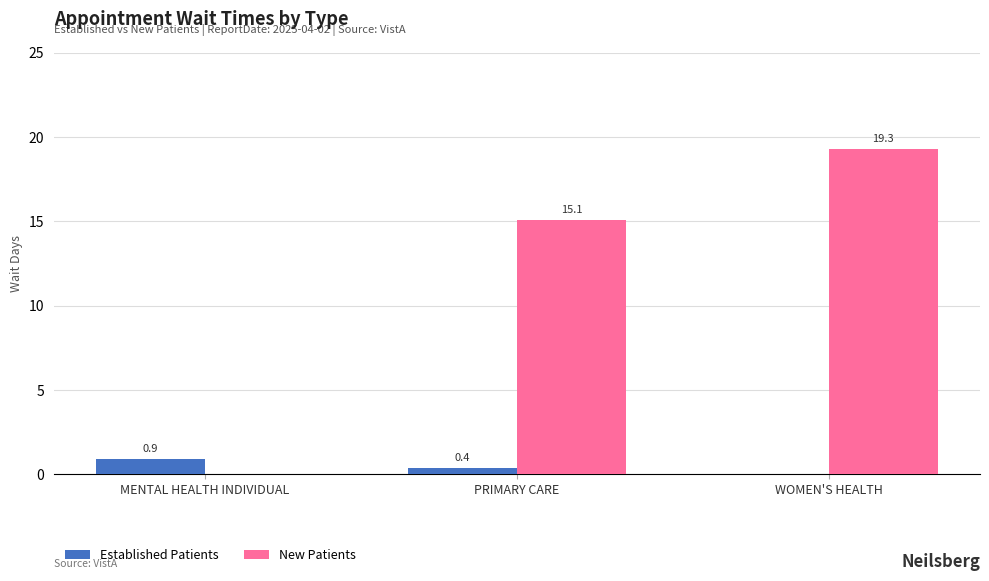

Is the value of New Patients at WOMEN'S HEALTH greater than the value of Established Patients at MENTAL HEALTH INDIVIDUAL?

Yes